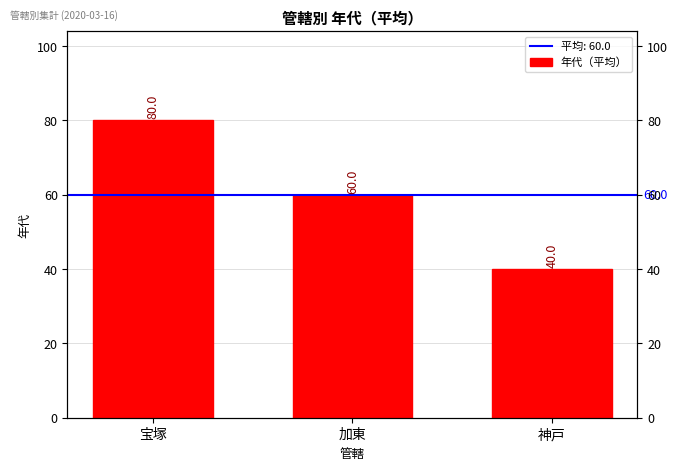

The chart shows a value of 20 at 宝塚. True or false?

False